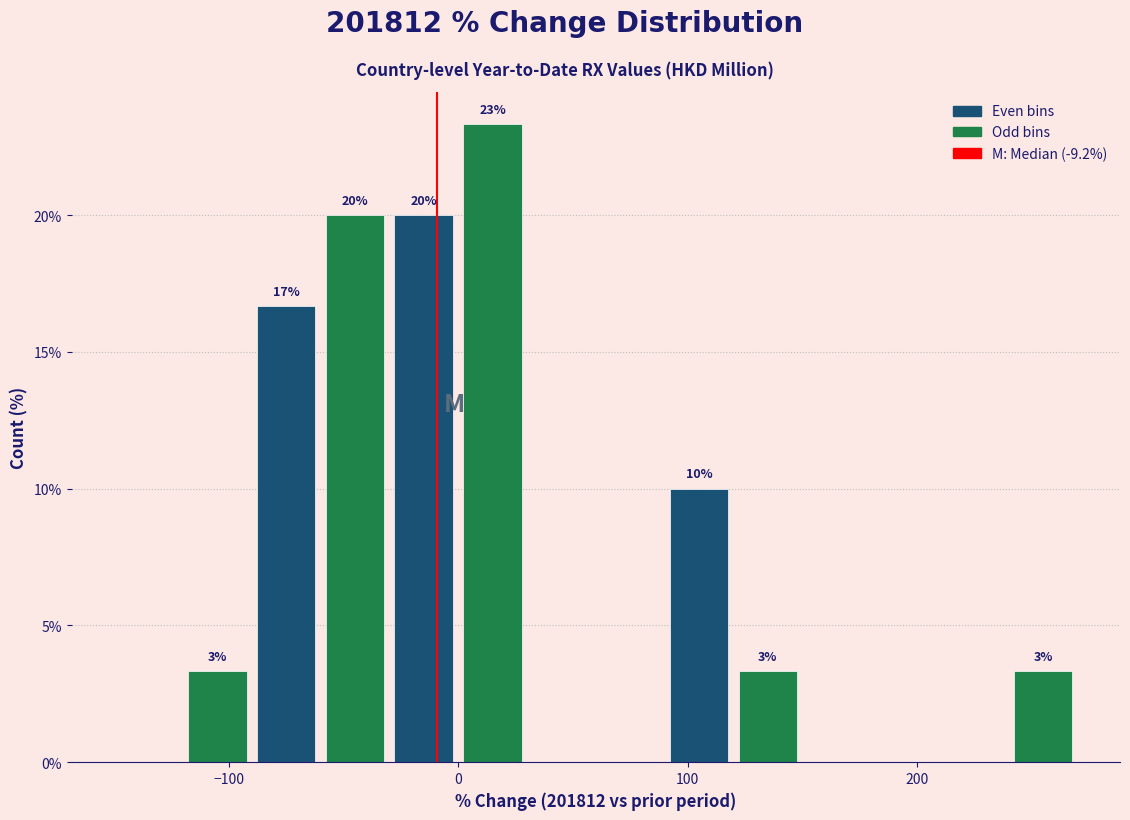

Around what value on the x-axis is the tallest bar? Give the approximate position of its centre, as read against the axis.

20